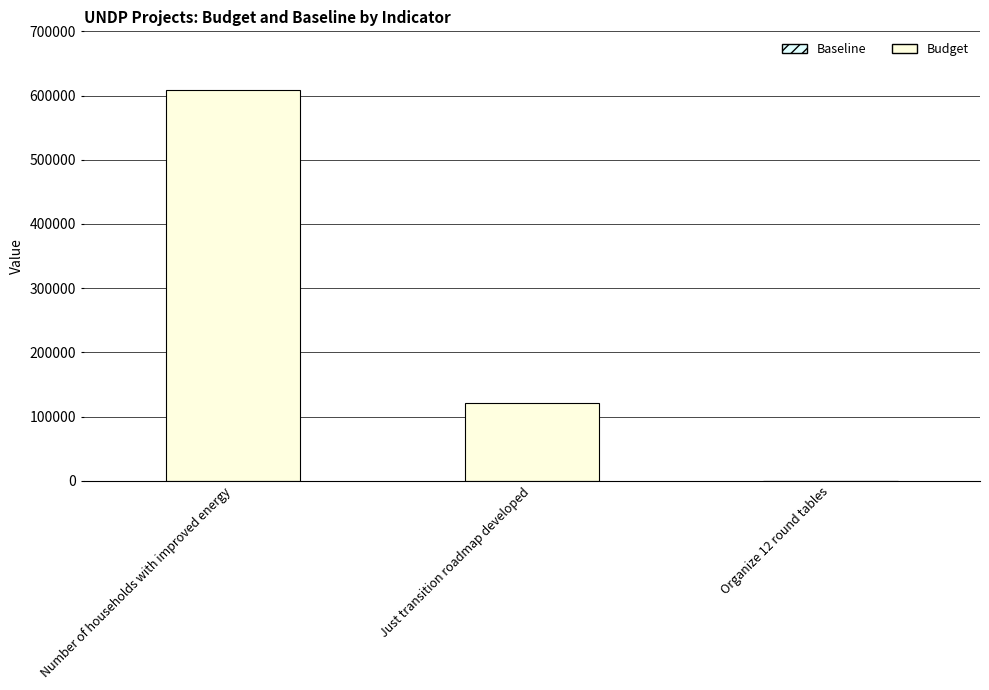

How many series are shown in this chart?

1